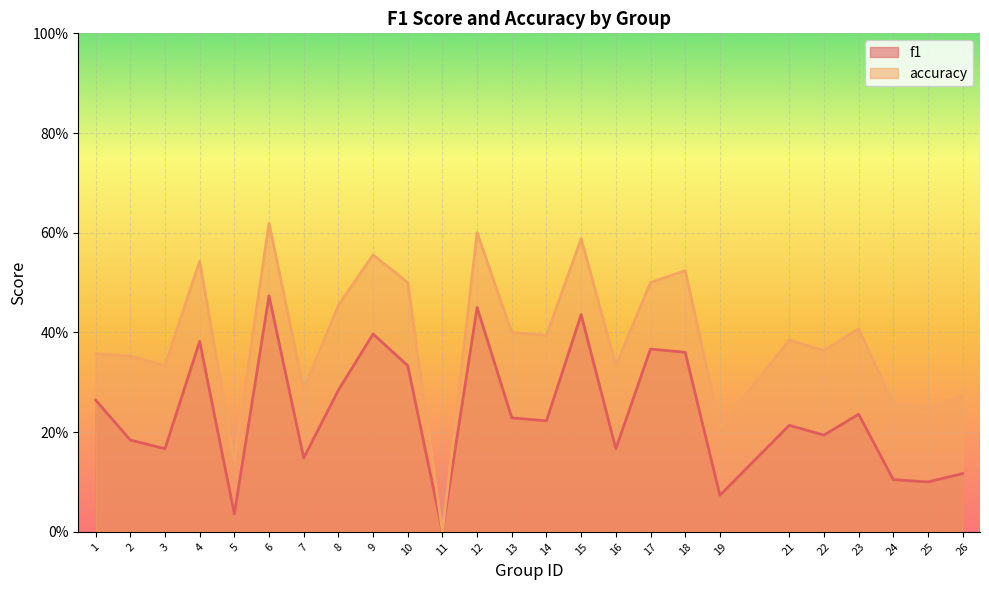

At which category does the chart reach its minimum across all series?

11